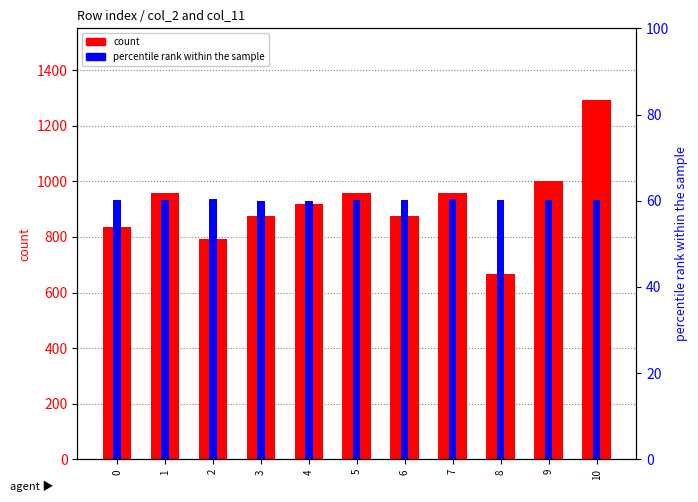

Which category has the highest value in the percentile rank within the sample series?

2